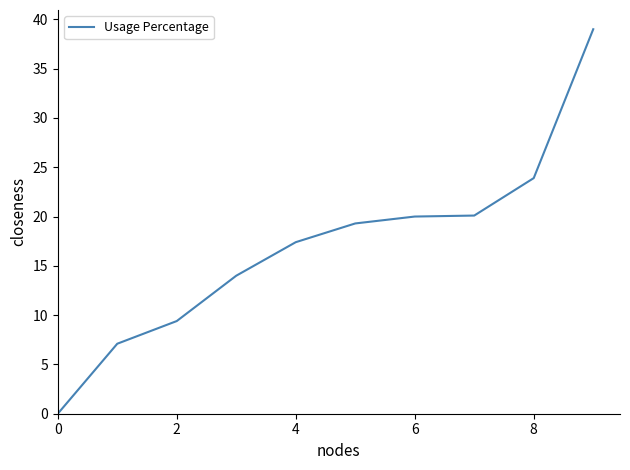

What is the difference between the maximum and minimum values?

39.0